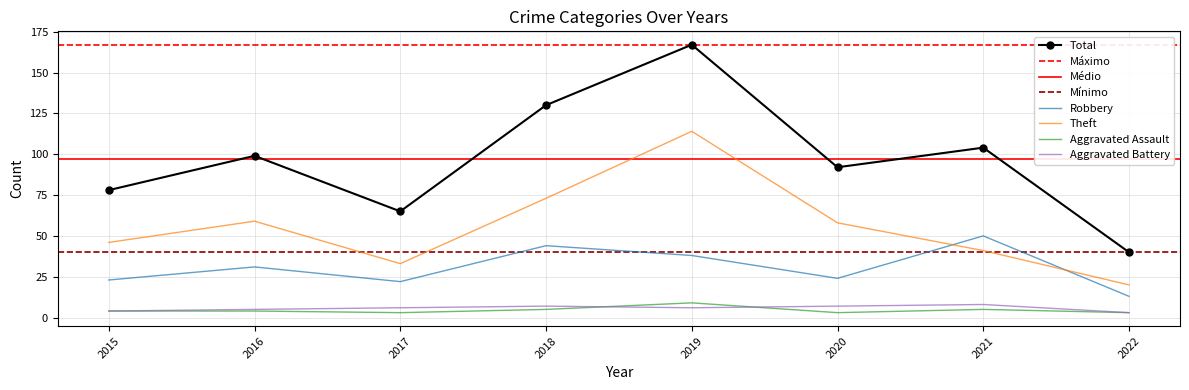

Which category has the highest value in the Robbery series?

2021